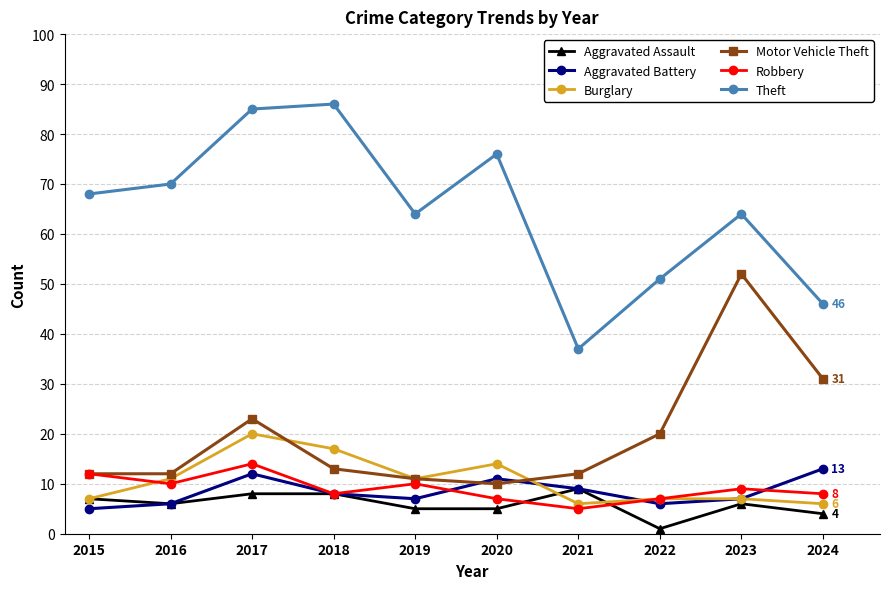

True or false: Burglary and Aggravated Assault intersect in this chart.

True